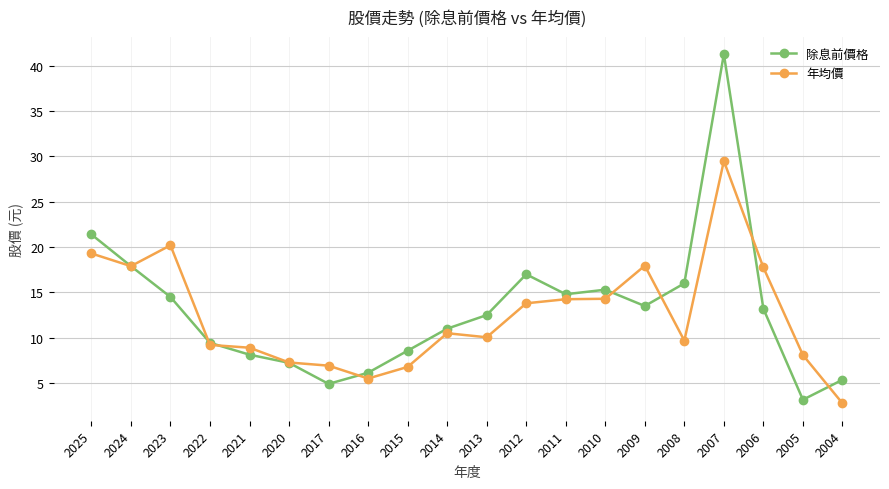

At which category does 年均價 reach its first local peak?

2023